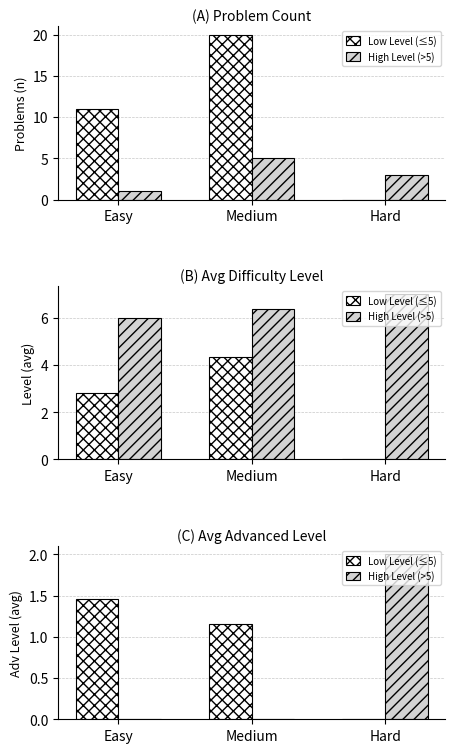

Count the Low Level (≤5) values in the range 0 to 1.

1